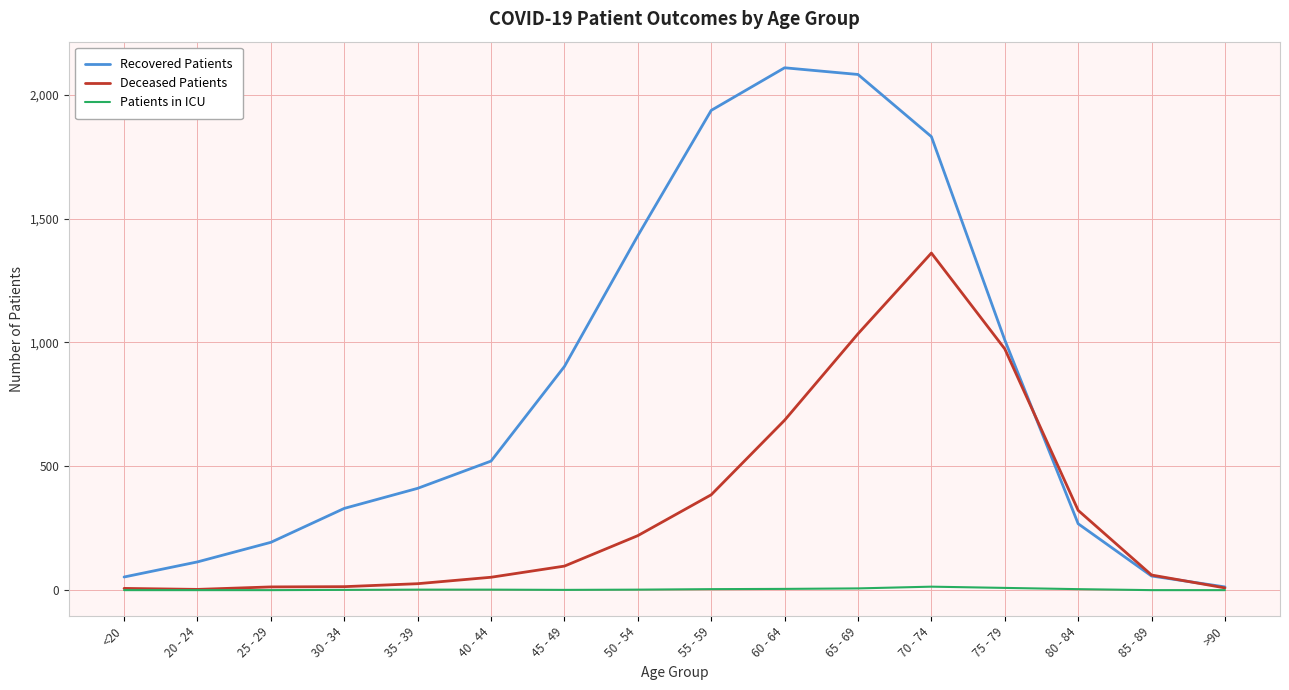

What is the greatest value displayed?

2109